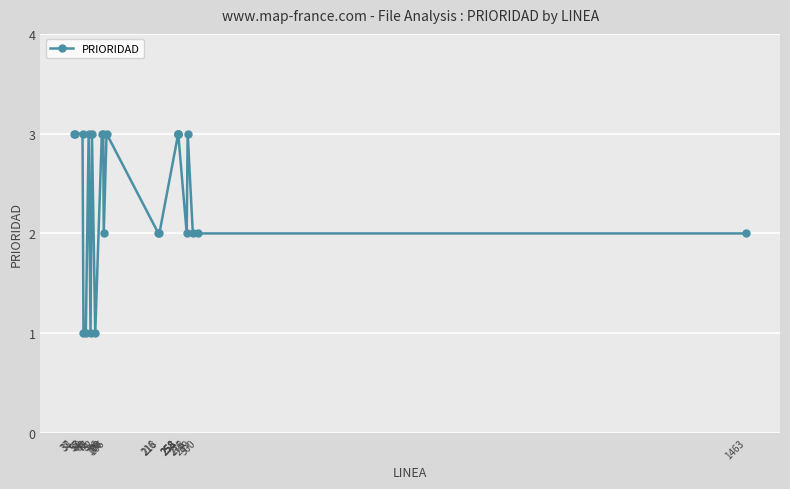

What is the sum of all values?

57